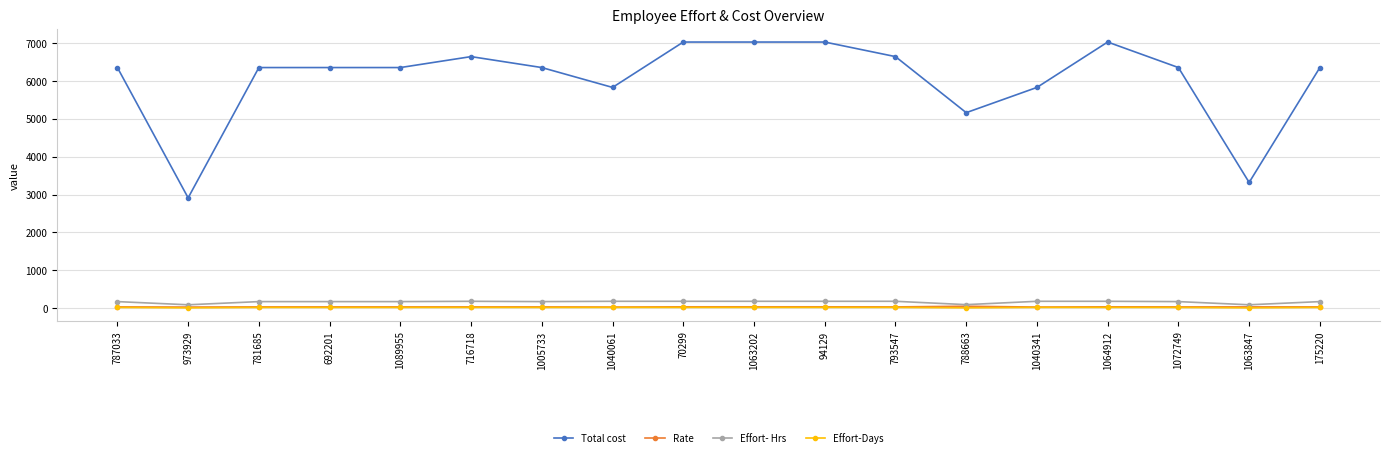

What is the maximum value shown in the chart?

7027.0